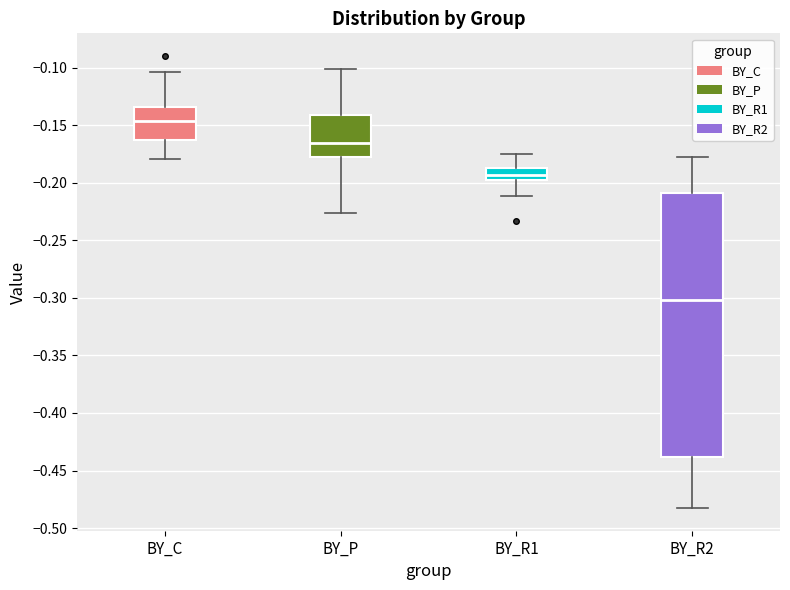

Where does the upper whisker of the box for BY_P end on the y-axis? The values are not printed on the chart, so give them approximately, as read against the axis.

-0.100